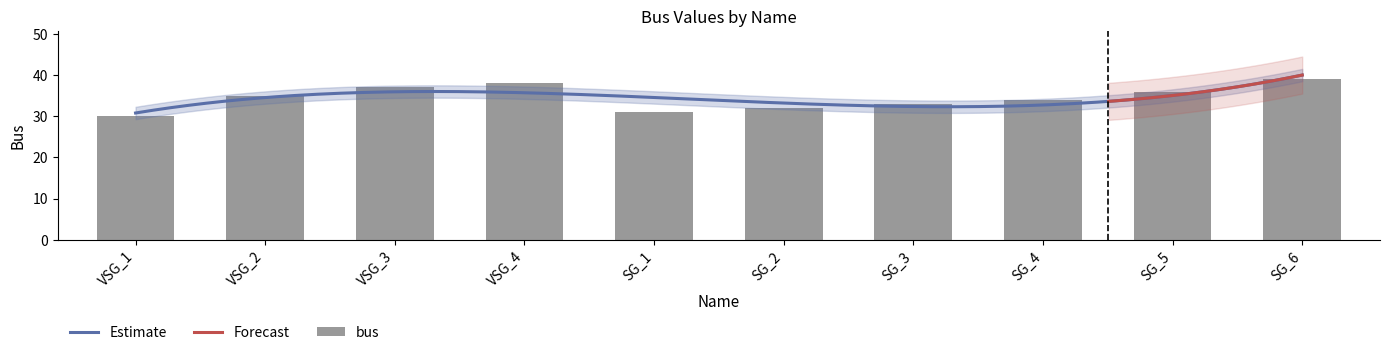

What is the difference between the values at SG_1 and SG_5?

5